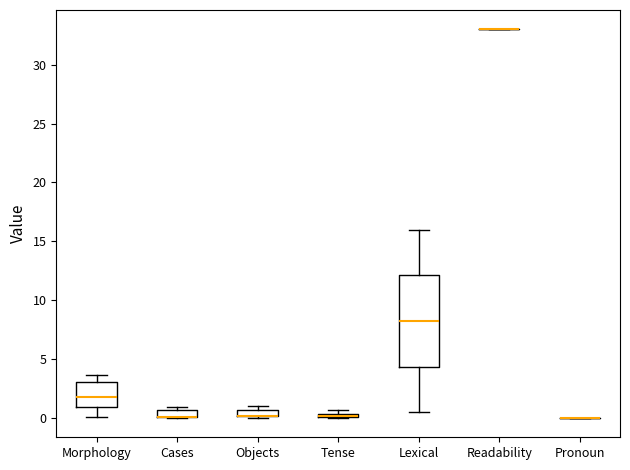

Where is the upper edge of the box for Cases on the y-axis? The values are not printed on the chart, so give them approximately, as read against the axis.

0.5